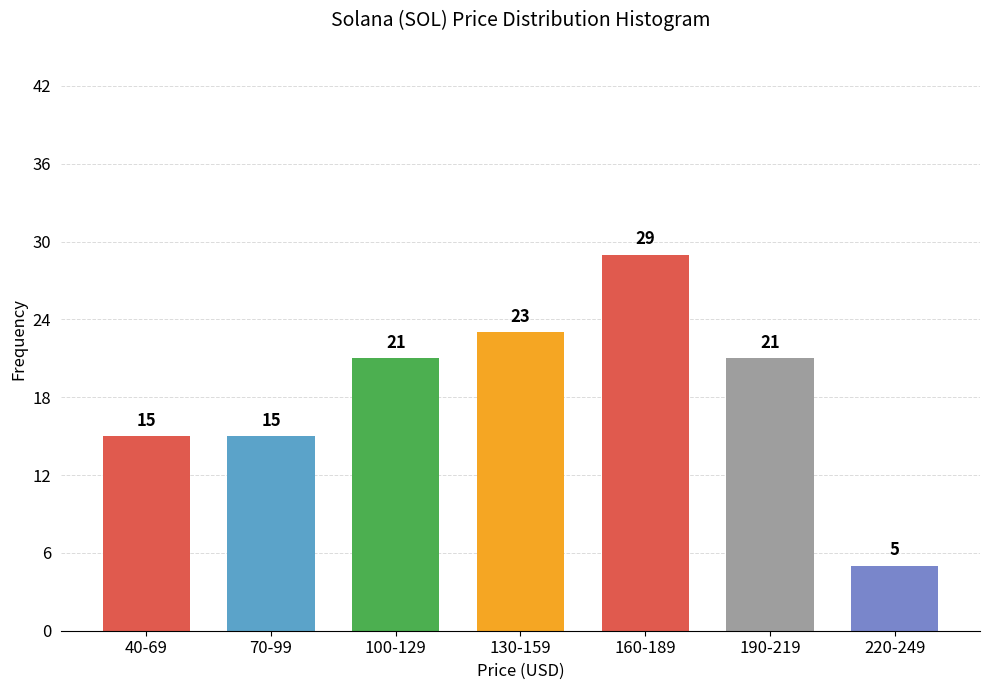

Reading left to right, extract all data points from this chart.

40-69=15	70-99=15	100-129=21	130-159=23	160-189=29	190-219=21	220-249=5